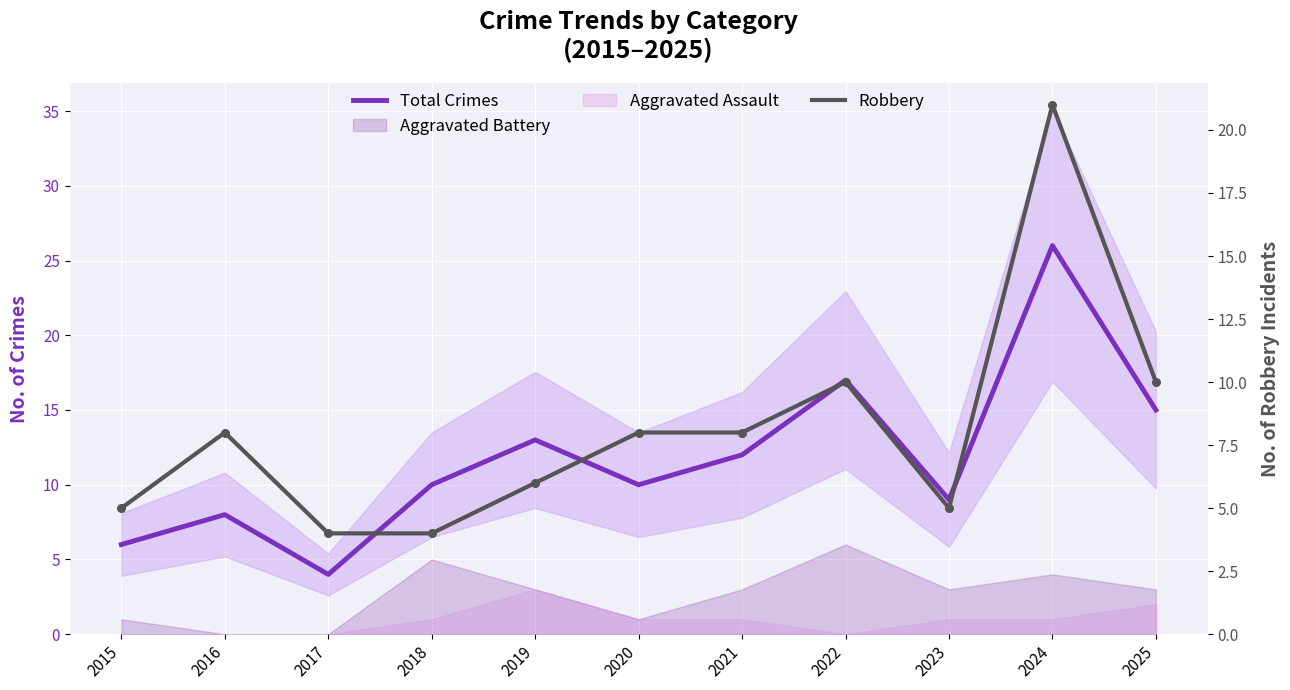

Which series contains the lowest Y value?

Total Crimes